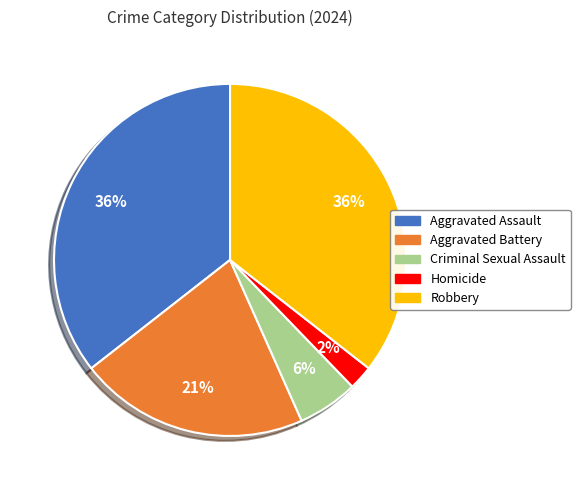

Does Criminal Sexual Assault account for over 50% of the chart?

No